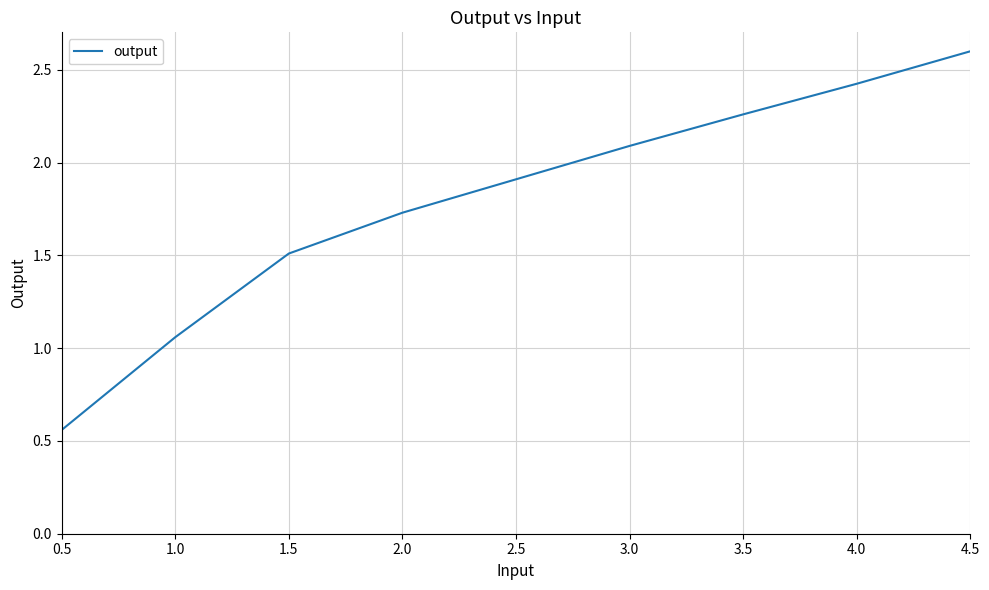

Rank the categories by value from highest to lowest.

4.5, 4.0, 3.5, 3.0, 2.5, 2.0, 1.5, 1.0, 0.5